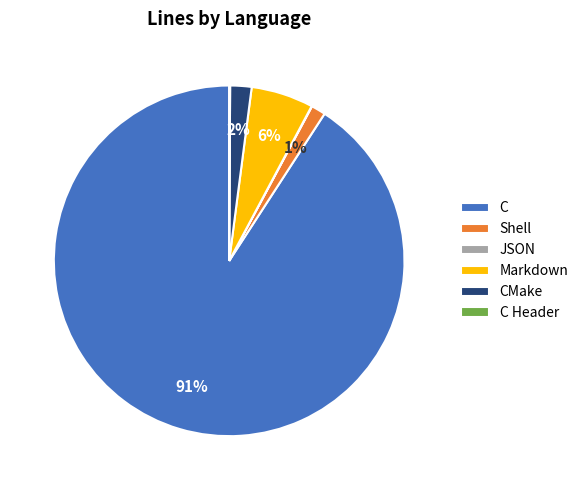

Which has a higher value, CMake or Markdown?

Markdown